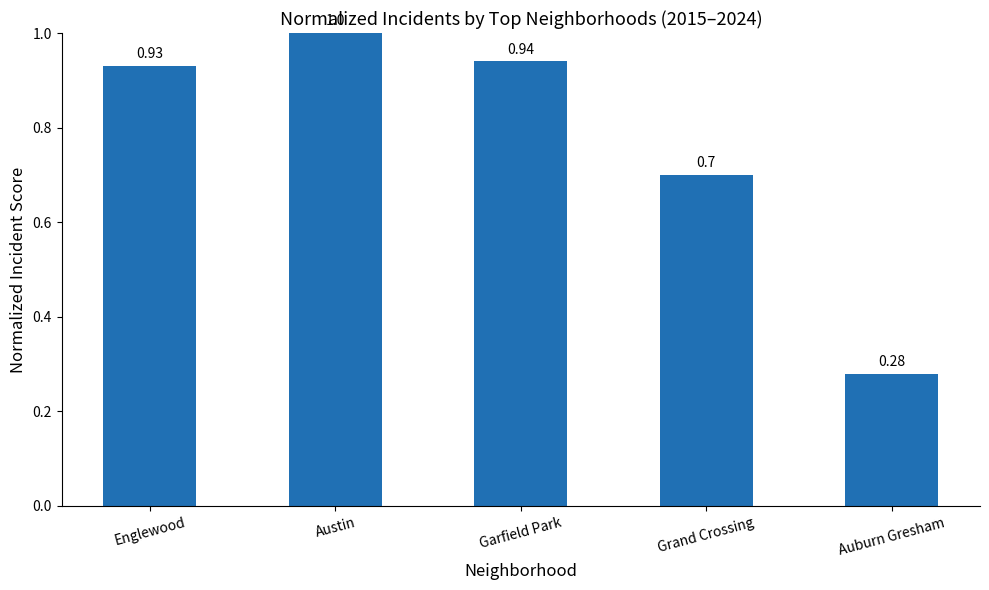

How many bars are there in total?

5